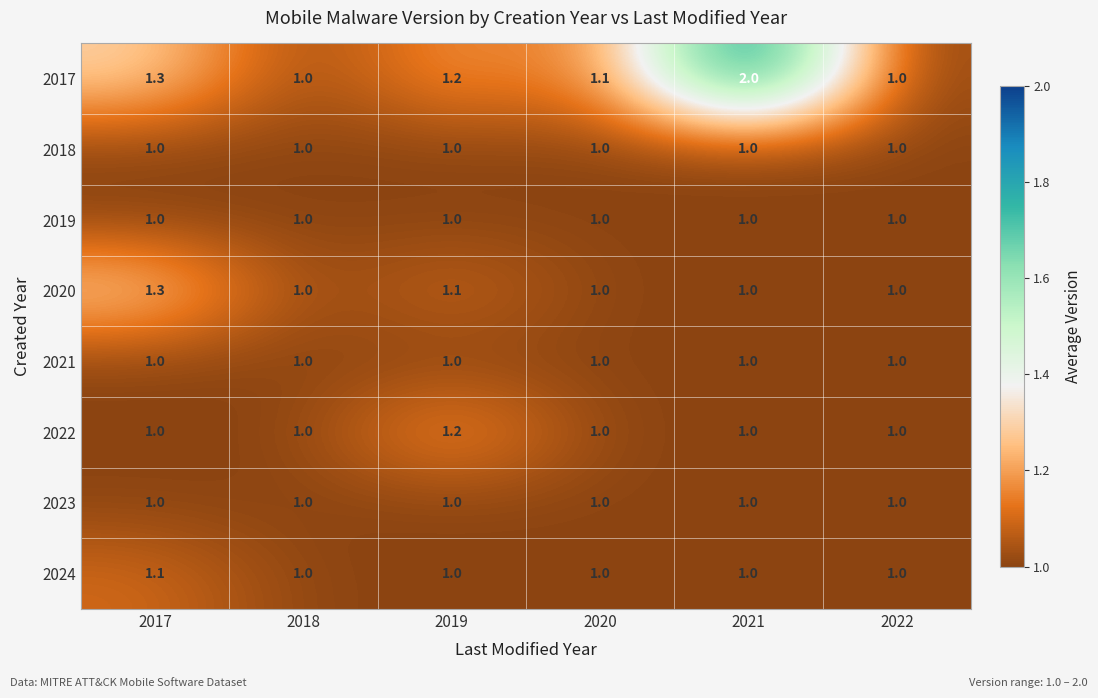

What is the total value across all series at 2022?

8.0